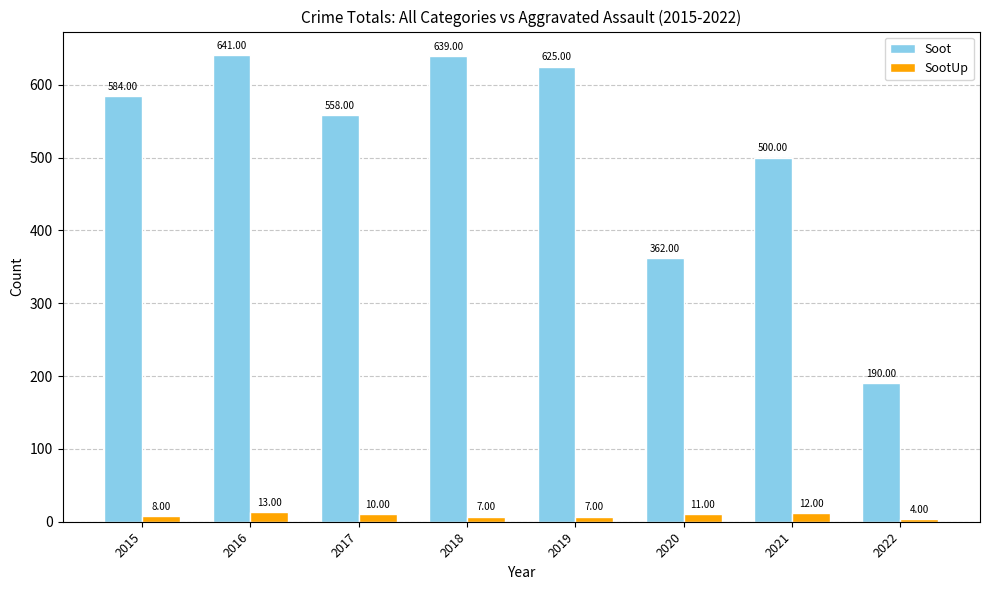

Reading left to right, list all the values displayed in this chart.

Soot: 584	641	558	639	625	362	500	190
SootUp: 8	13	10	7	7	11	12	4